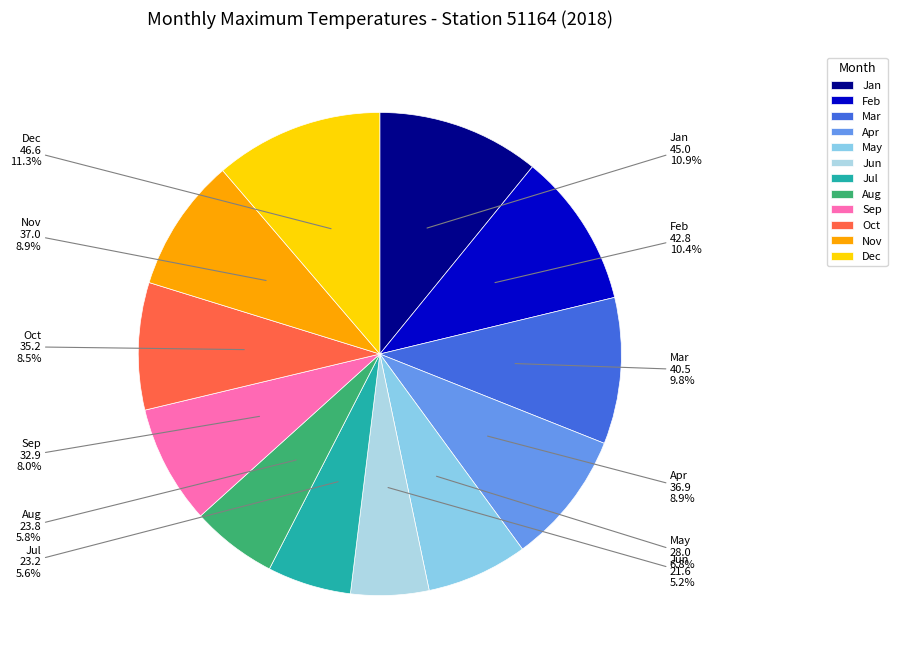

Does Mar account for over 50% of the chart?

No